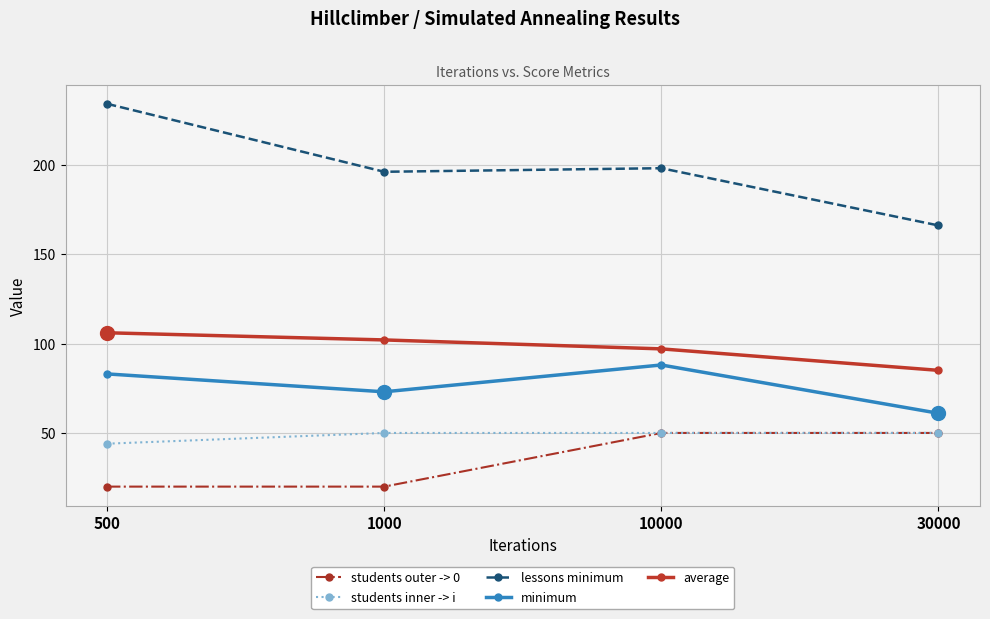

The average series shows 136 at 10000. True or false?

False